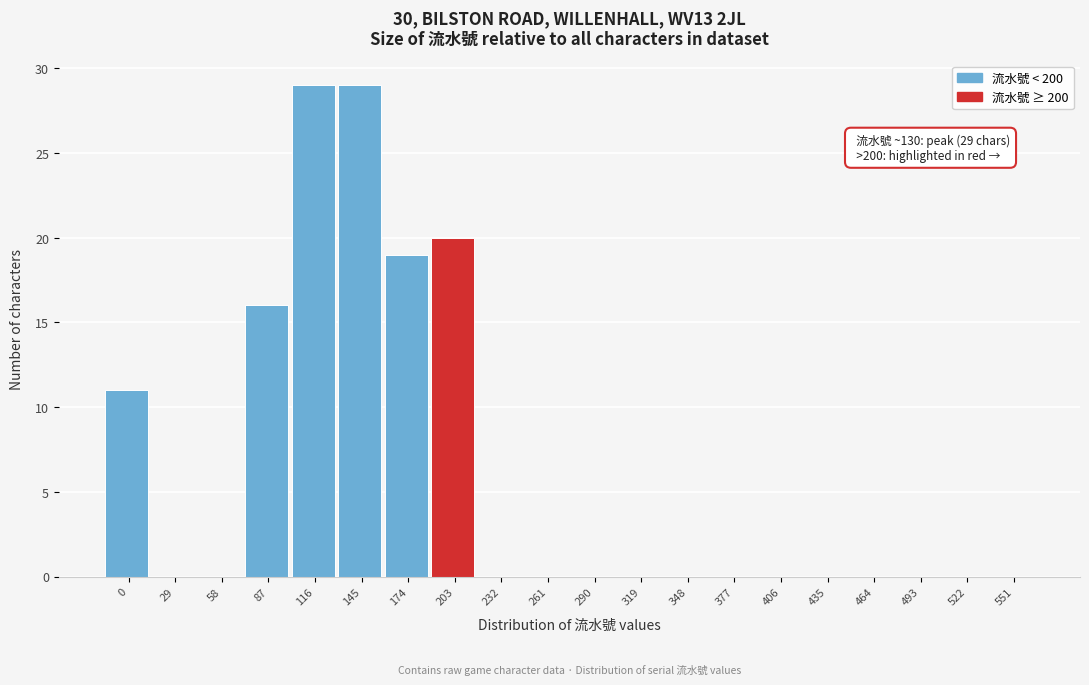

Reading left to right, list all the values displayed in this chart.

0=11	29=0	58=0	87=16	116=29	145=29	174=19	203=20	232=0	261=0	290=0	319=0	348=0	377=0	406=0	435=0	464=0	493=0	522=0	551=0